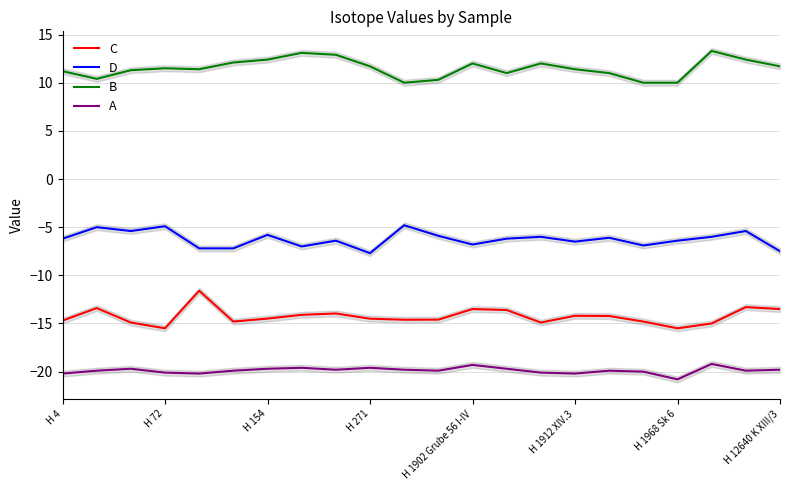

True or false: D and A cross at least once.

False